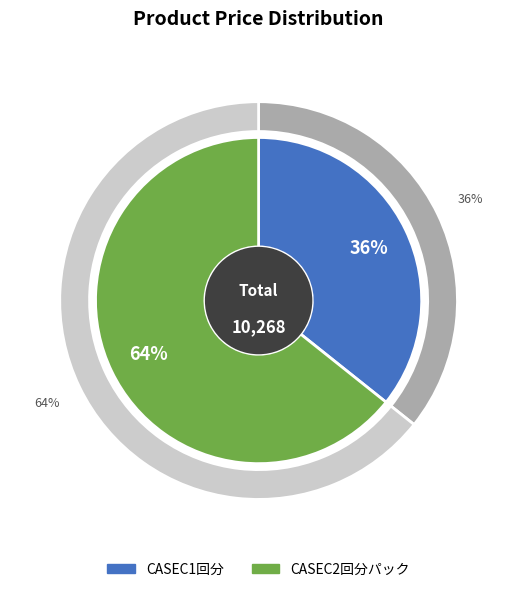

Which slice is the smallest?

CASEC1回分